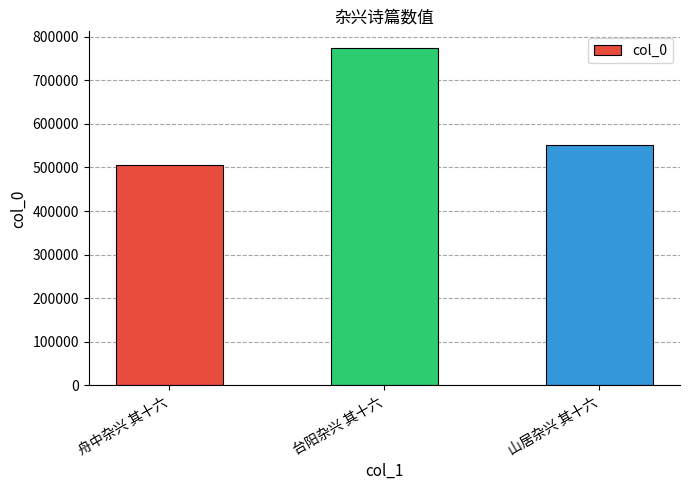

Read the value at 山居杂兴 其十六, to the nearest 10.

551790